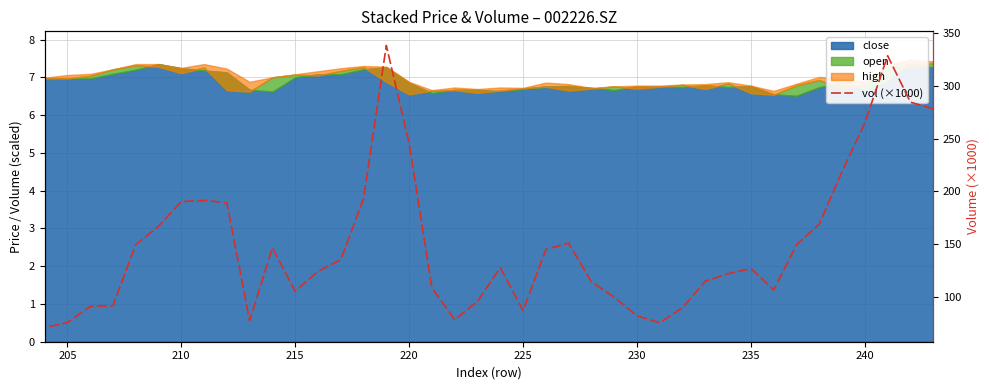

How many data points does each series have?

40